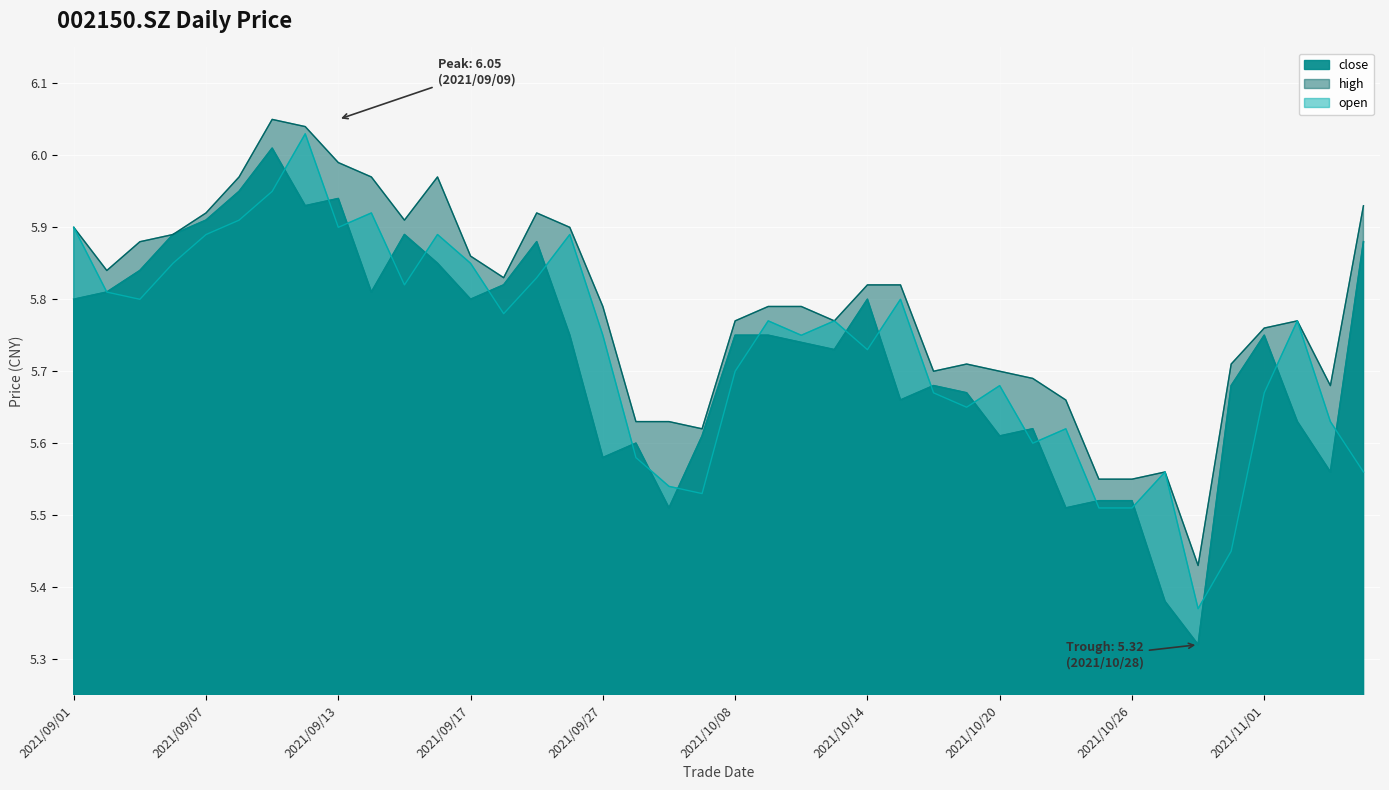

Which has a higher value, 2021/09/28 or 2021/09/03?

2021/09/03